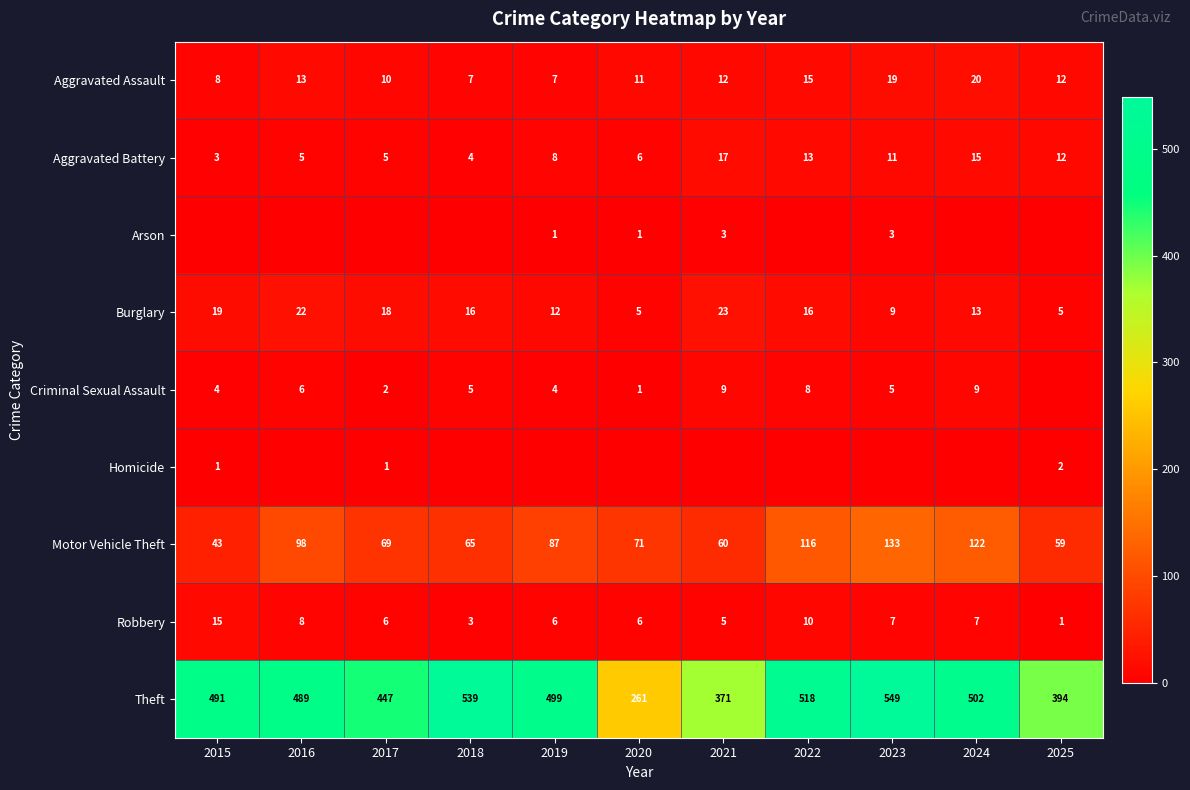

Which category has the highest value in the Aggravated Assault series?

2024